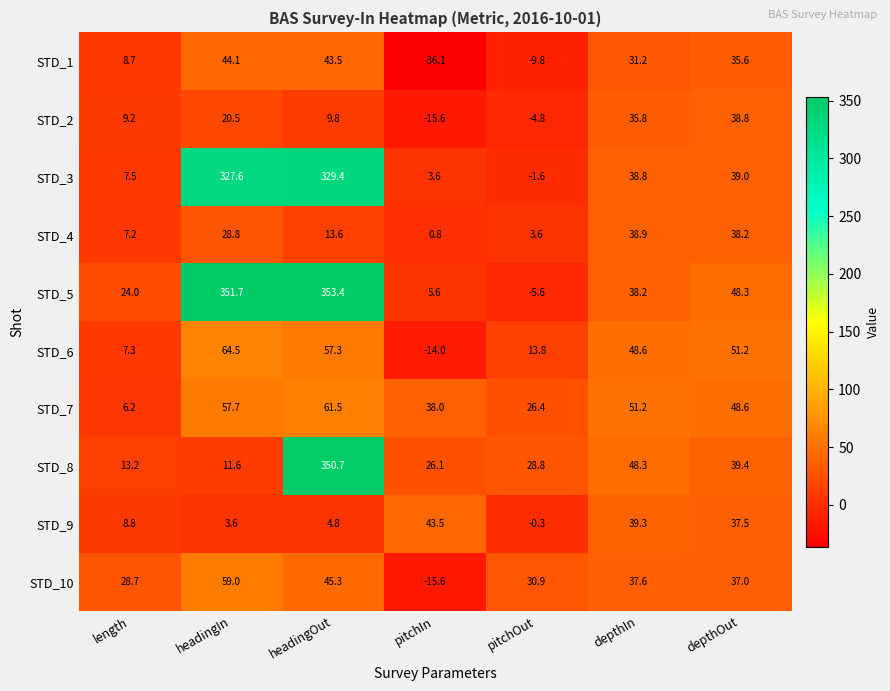

How many values in the STD_7 series exceed 48?

4